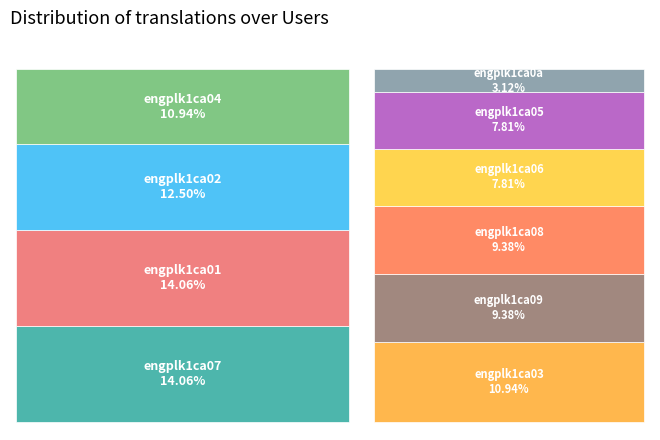

Is it true that engplk1ca02 is 22% of the pie?

False